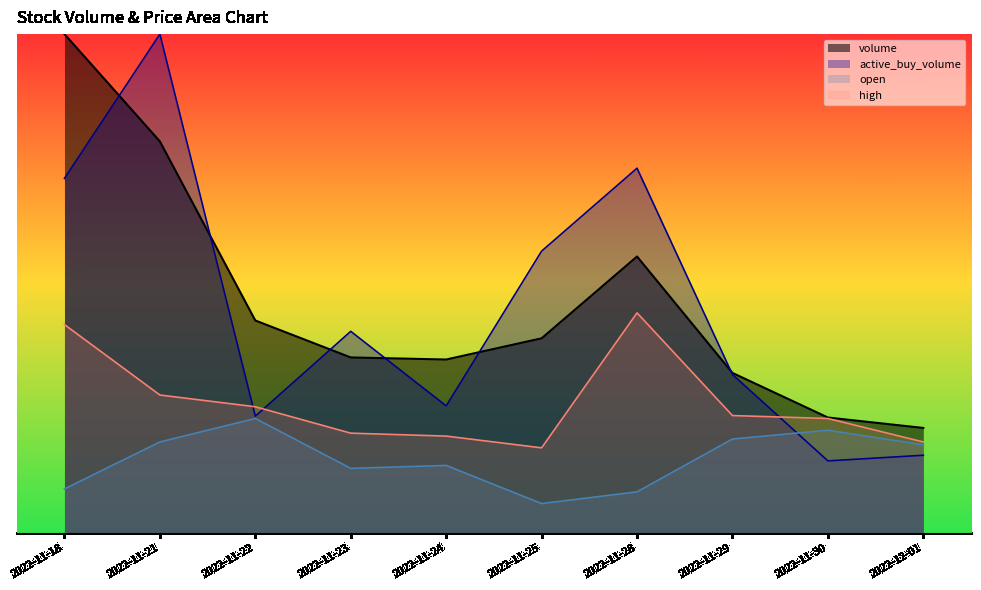

How many lines are shown in the chart?

4